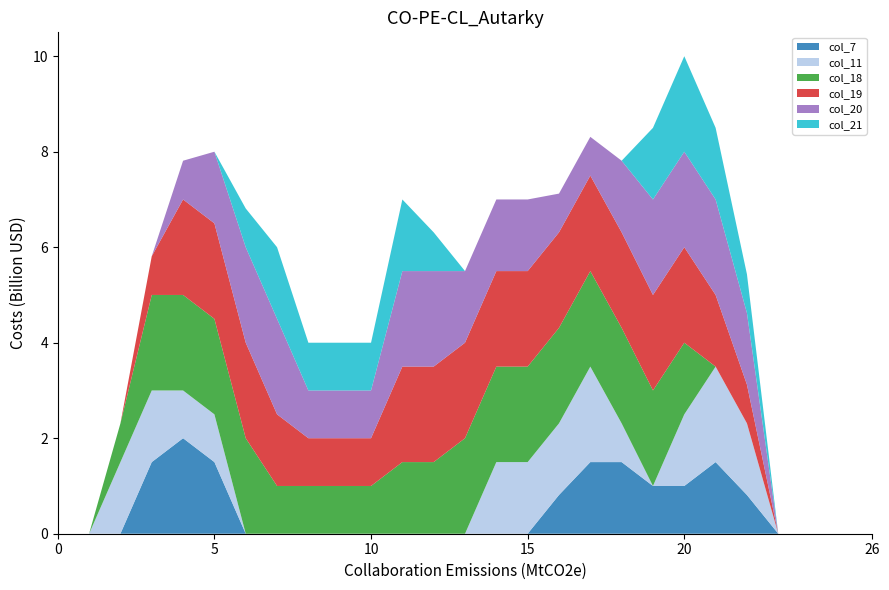

Reading left to right, list all the values displayed in this chart.

col_7: row_0=0.0	row_1=0.0	row_2=0.0	row_3=1.5	row_4=2.0	row_5=1.5	row_6=0.0	row_7=0.0	row_8=0.0	row_9=0.0	row_10=0.0	row_11=0.0	row_12=0.0	row_13=0.0	row_14=0.0	row_15=0.0	row_16=0.8	row_17=1.5	row_18=1.5	row_19=1.0	row_20=1.0	row_21=1.5	row_22=0.8	row_23=0.0	row_24=0.0	row_25=0.0	row_26=0.0
col_11: row_0=0.0	row_1=0.0	row_2=1.5	row_3=1.5	row_4=1.0	row_5=1.0	row_6=0.0	row_7=0.0	row_8=0.0	row_9=0.0	row_10=0.0	row_11=0.0	row_12=0.0	row_13=0.0	row_14=1.5	row_15=1.5	row_16=1.5	row_17=2.0	row_18=0.8	row_19=0.0	row_20=1.5	row_21=2.0	row_22=1.5	row_23=0.0	row_24=0.0	row_25=0.0	row_26=0.0
col_18: row_0=0.0	row_1=0.0	row_2=0.8	row_3=2.0	row_4=2.0	row_5=2.0	row_6=2.0	row_7=1.0	row_8=1.0	row_9=1.0	row_10=1.0	row_11=1.5	row_12=1.5	row_13=2.0	row_14=2.0	row_15=2.0	row_16=2.0	row_17=2.0	row_18=2.0	row_19=2.0	row_20=1.5	row_21=0.0	row_22=0.0	row_23=0.0	row_24=0.0	row_25=0.0	row_26=0.0
col_19: row_0=0.0	row_1=0.0	row_2=0.0	row_3=0.8	row_4=2.0	row_5=2.0	row_6=2.0	row_7=1.5	row_8=1.0	row_9=1.0	row_10=1.0	row_11=2.0	row_12=2.0	row_13=2.0	row_14=2.0	row_15=2.0	row_16=2.0	row_17=2.0	row_18=2.0	row_19=2.0	row_20=2.0	row_21=1.5	row_22=0.8	row_23=0.0	row_24=0.0	row_25=0.0	row_26=0.0
col_20: row_0=0.0	row_1=0.0	row_2=0.0	row_3=0.0	row_4=0.8	row_5=1.5	row_6=2.0	row_7=2.0	row_8=1.0	row_9=1.0	row_10=1.0	row_11=2.0	row_12=2.0	row_13=1.5	row_14=1.5	row_15=1.5	row_16=0.8	row_17=0.8	row_18=1.5	row_19=2.0	row_20=2.0	row_21=2.0	row_22=1.5	row_23=0.0	row_24=0.0	row_25=0.0	row_26=0.0
col_21: row_0=0.0	row_1=0.0	row_2=0.0	row_3=0.0	row_4=0.0	row_5=0.0	row_6=0.8	row_7=1.5	row_8=1.0	row_9=1.0	row_10=1.0	row_11=1.5	row_12=0.8	row_13=0.0	row_14=0.0	row_15=0.0	row_16=0.0	row_17=0.0	row_18=0.0	row_19=1.5	row_20=2.0	row_21=1.5	row_22=0.8	row_23=0.0	row_24=0.0	row_25=0.0	row_26=0.0